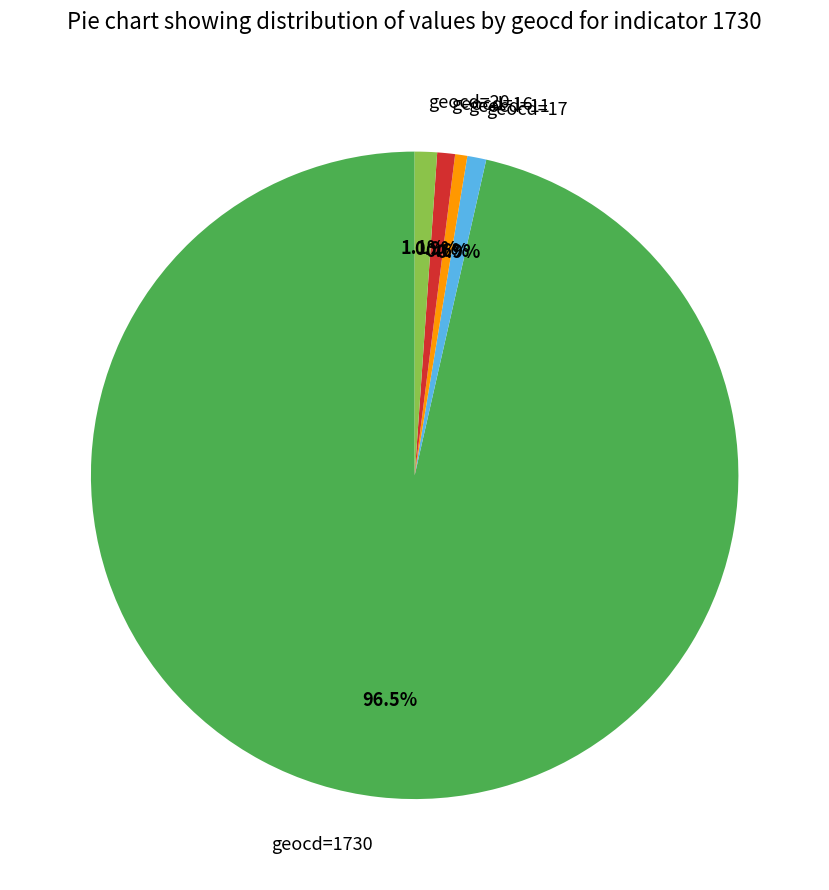

Which slice represents more than half of the pie?

geocd=1730